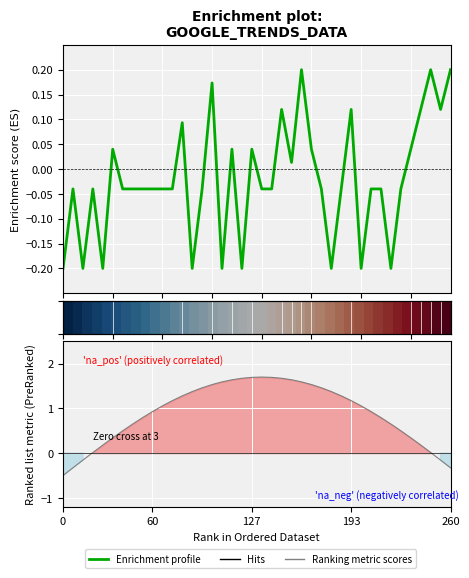

How many interior local valleys does the Enrichment profile series have?

10